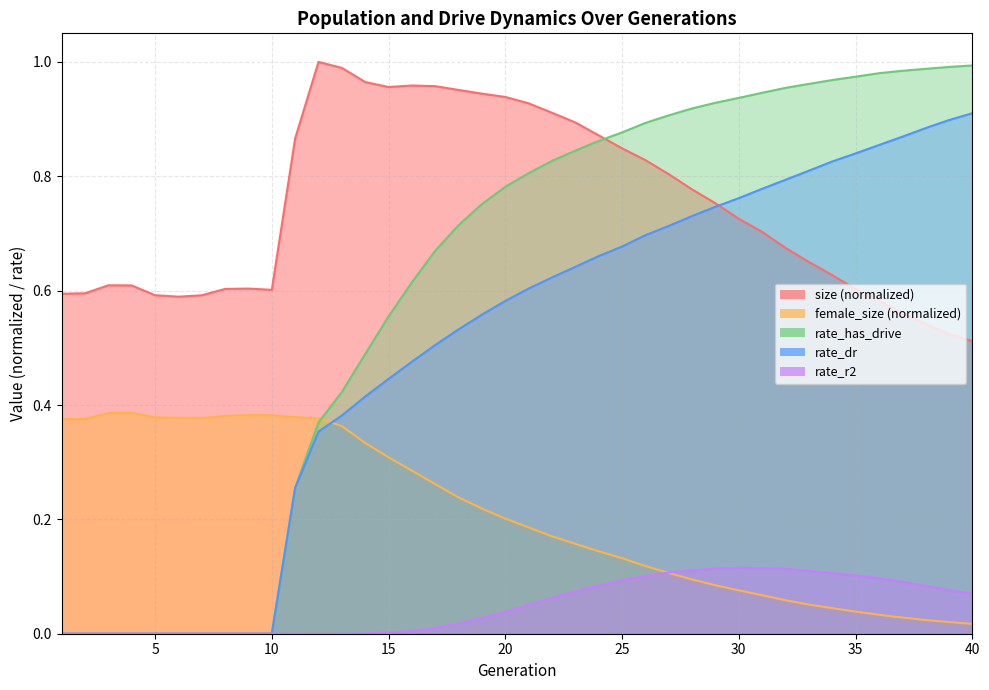

Rank the series by their maximum value, from lowest to highest.

rate_r2, female_size, rate_dr, rate_has_drive, size